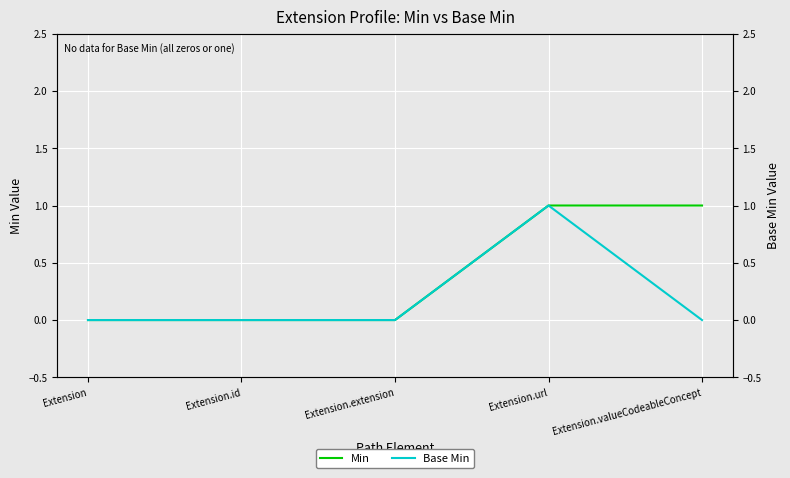

Between Extension.url and Extension.valueCodeableConcept, which series saw the biggest shift?

Base Min